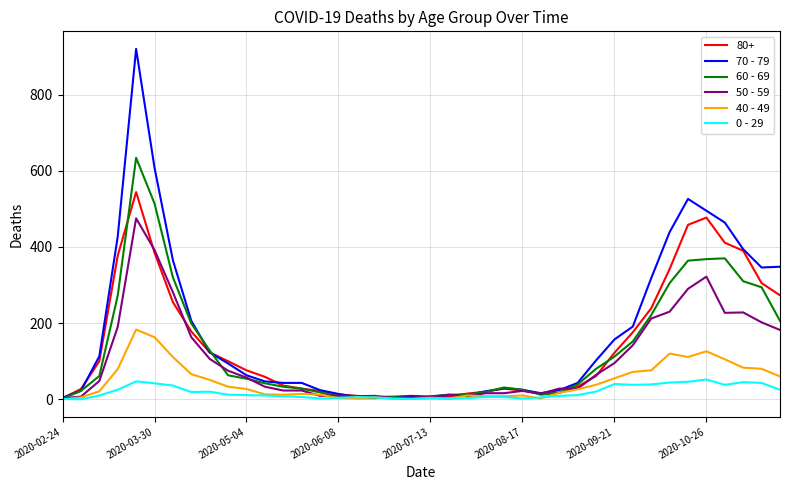

Rank the series by their maximum value, from highest to lowest.

70 - 79, 60 - 69, 80+, 50 - 59, 40 - 49, 0 - 29